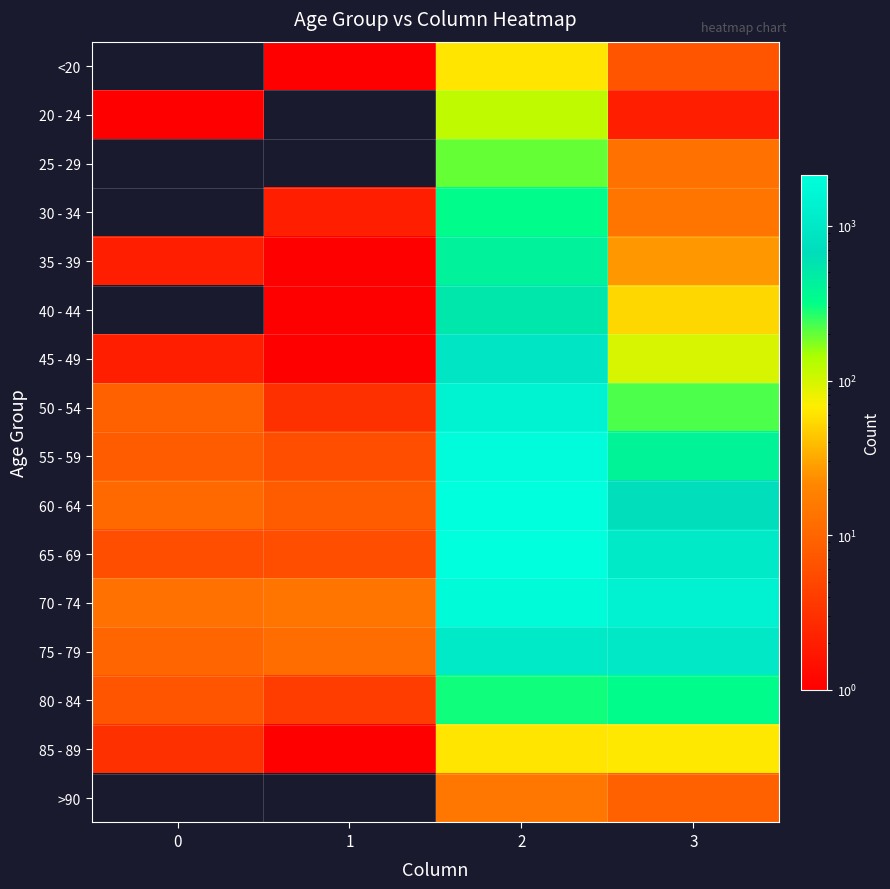

Count the number of data series in this chart.

16